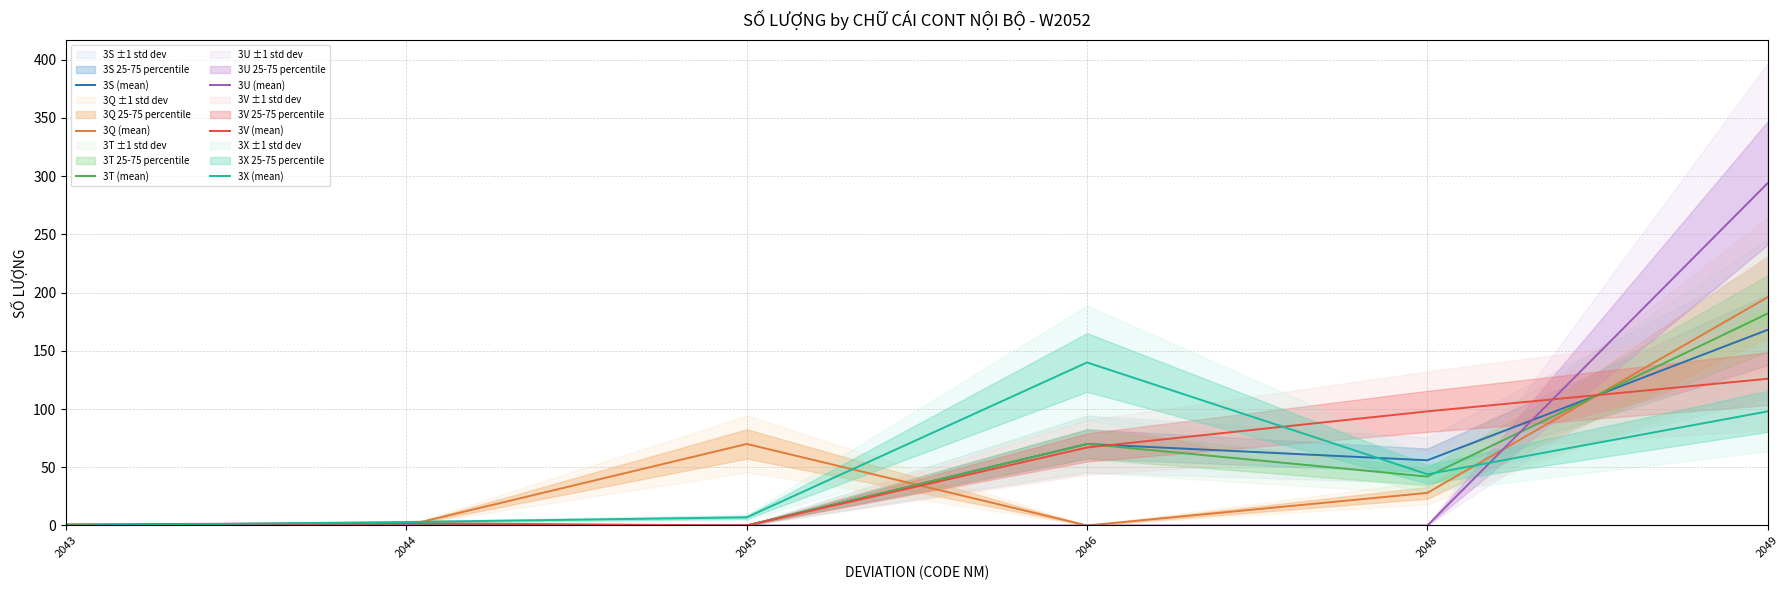

What is the difference between the highest and lowest values at 2045?

70